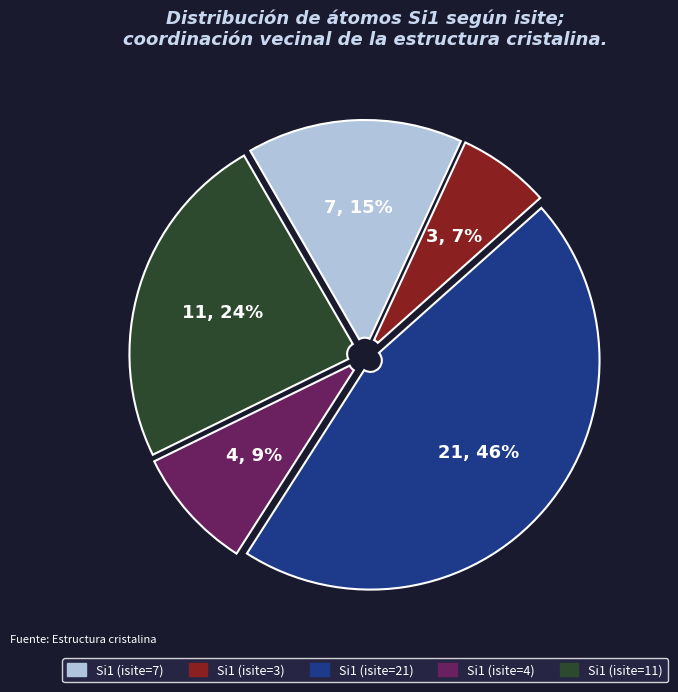

The Si1 (isite=3) slice represents 7% of the pie. True or false?

True